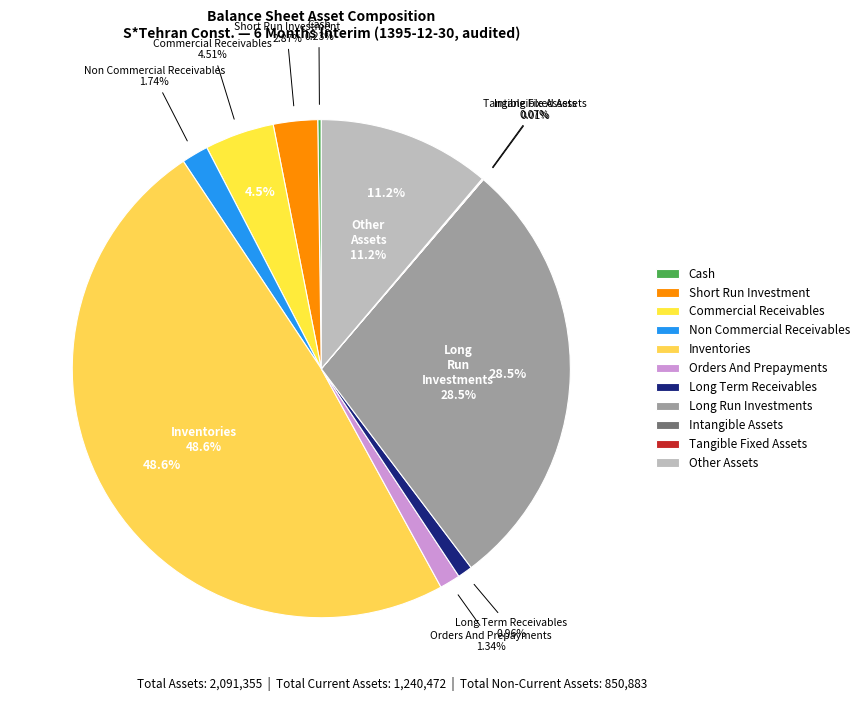

To the nearest percent, what is the difference between the largest and smallest slice percentages?

49%